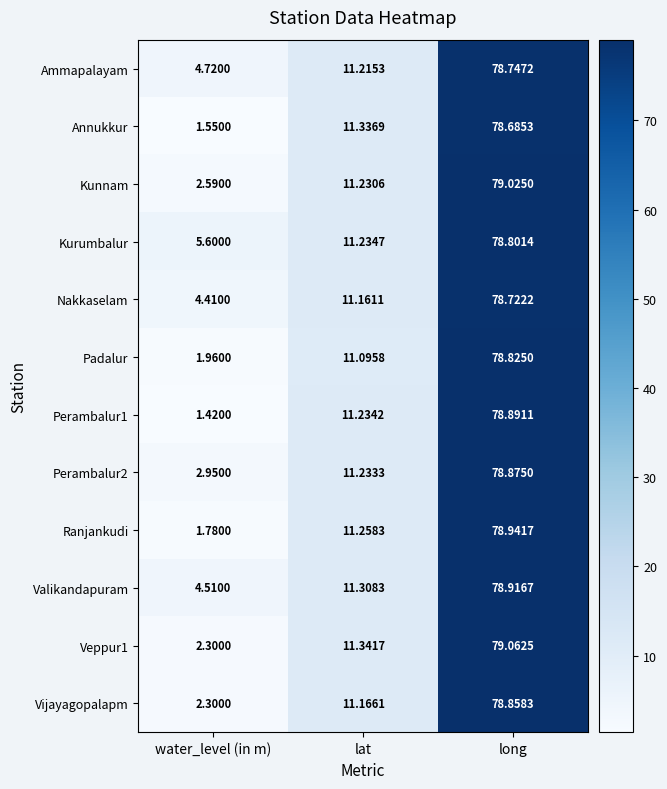

Is the value of Ammapalayam at water_level (in m) greater than the value of Kunnam at long?

No